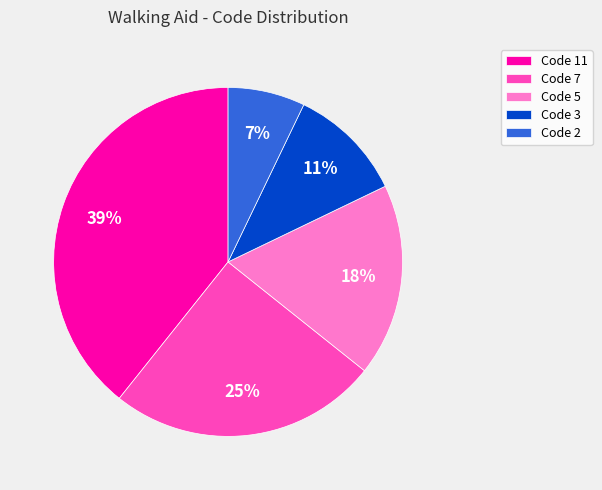

How many slices are in this pie chart?

5